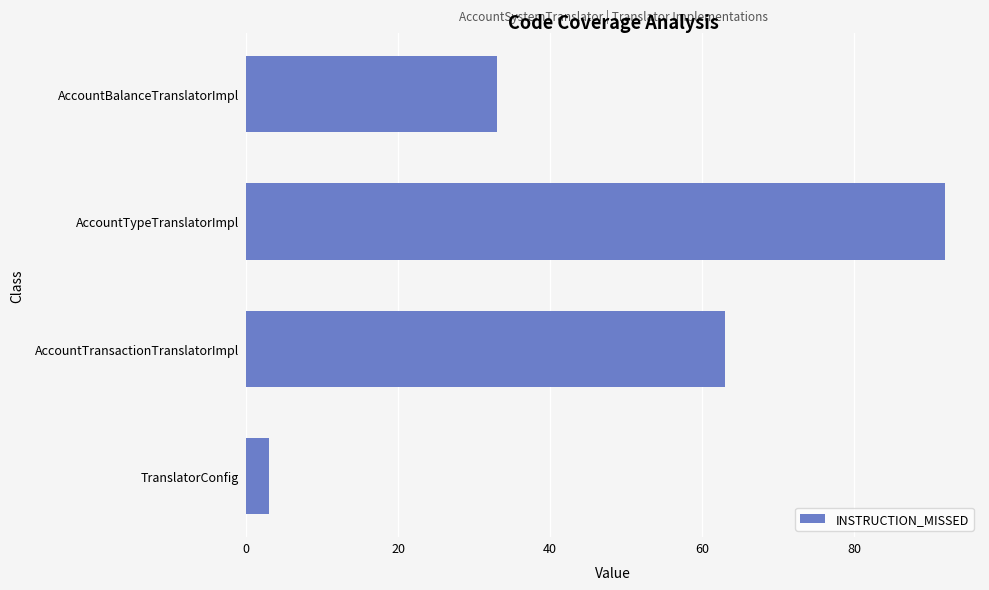

Count the values in the range 33 to 92.

3